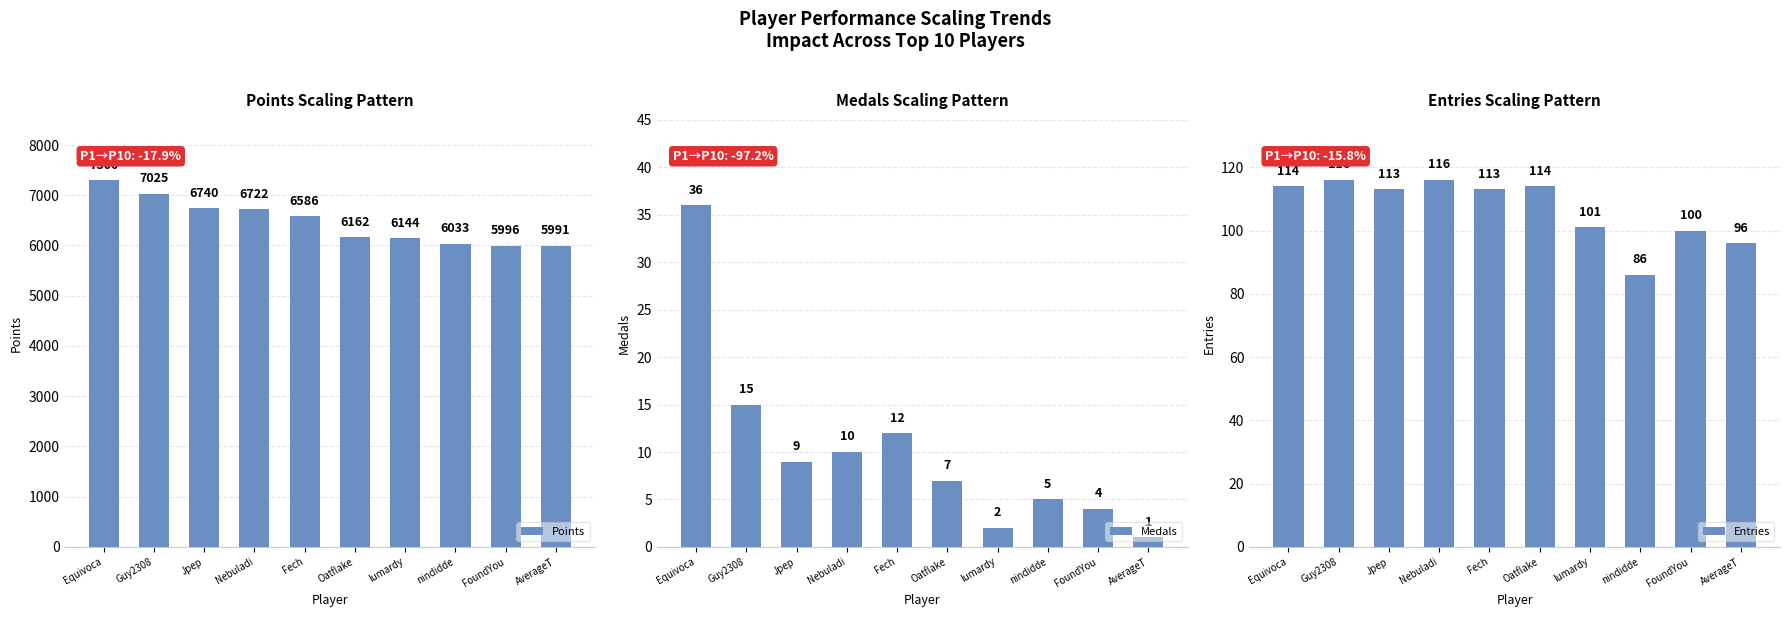

How many series are shown in this chart?

3